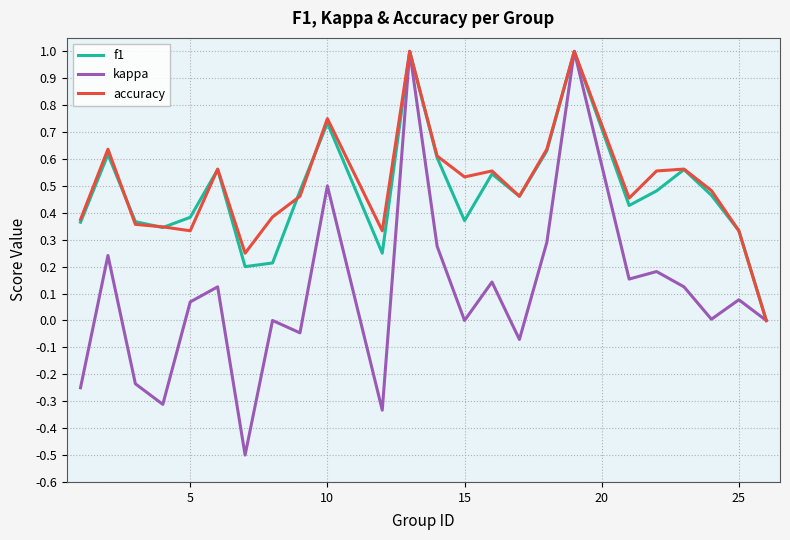

What is the greatest value displayed?

1.0